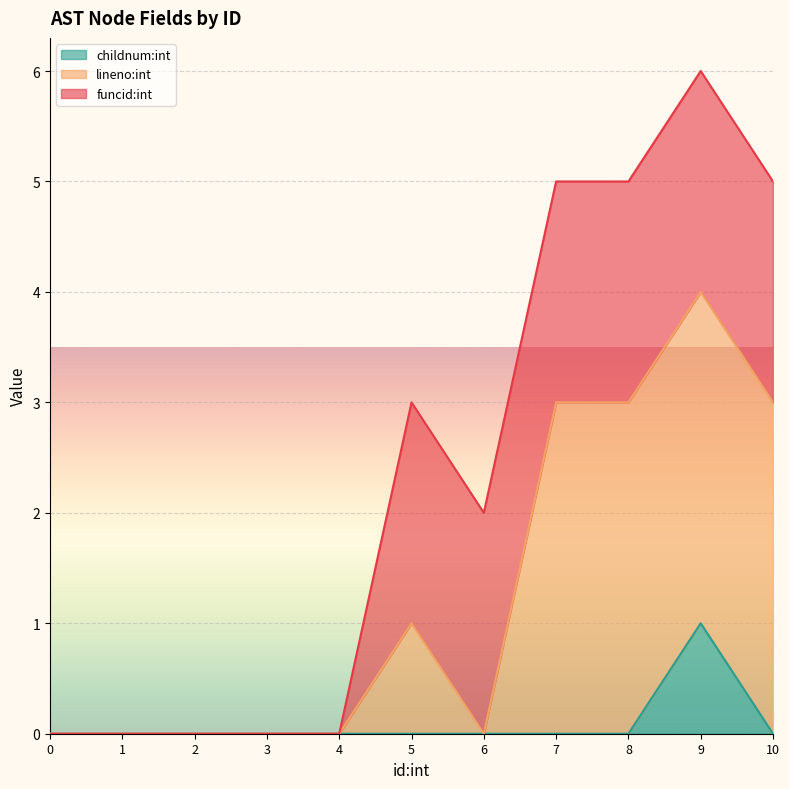

At which category is the sum across all series the highest?

9